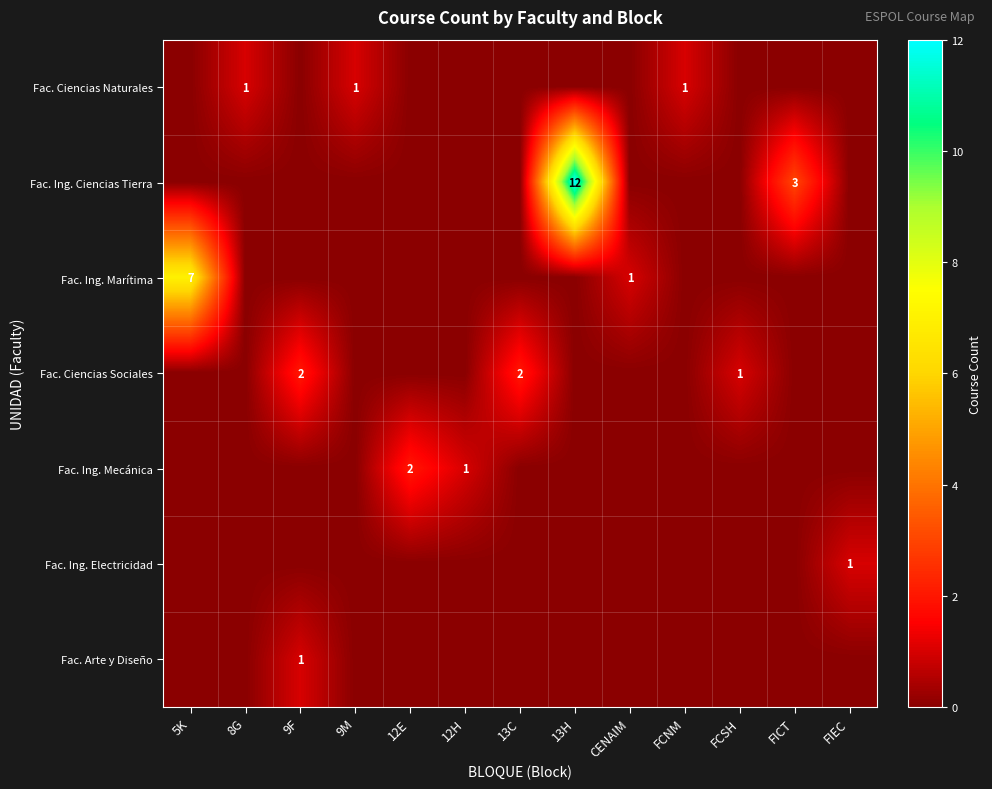

The Fac. Ing. Marítima series shows 1 at CENAIM. True or false?

True